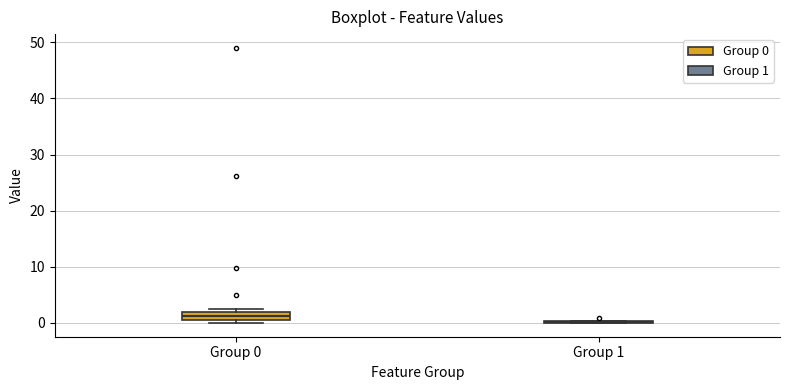

Which box is the tallest, from its lower edge to its upper edge?

Group 0